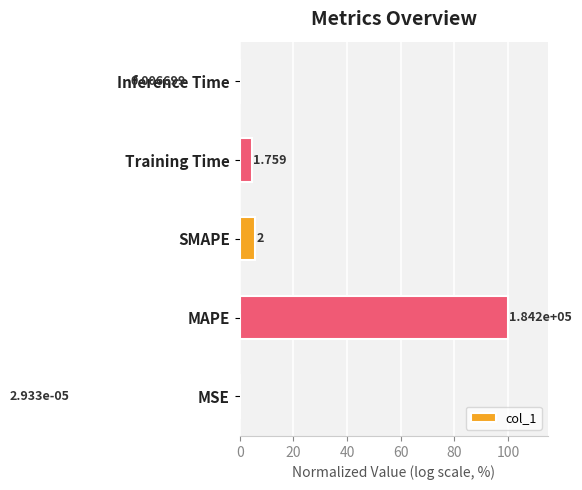

How many bars are there in total?

5